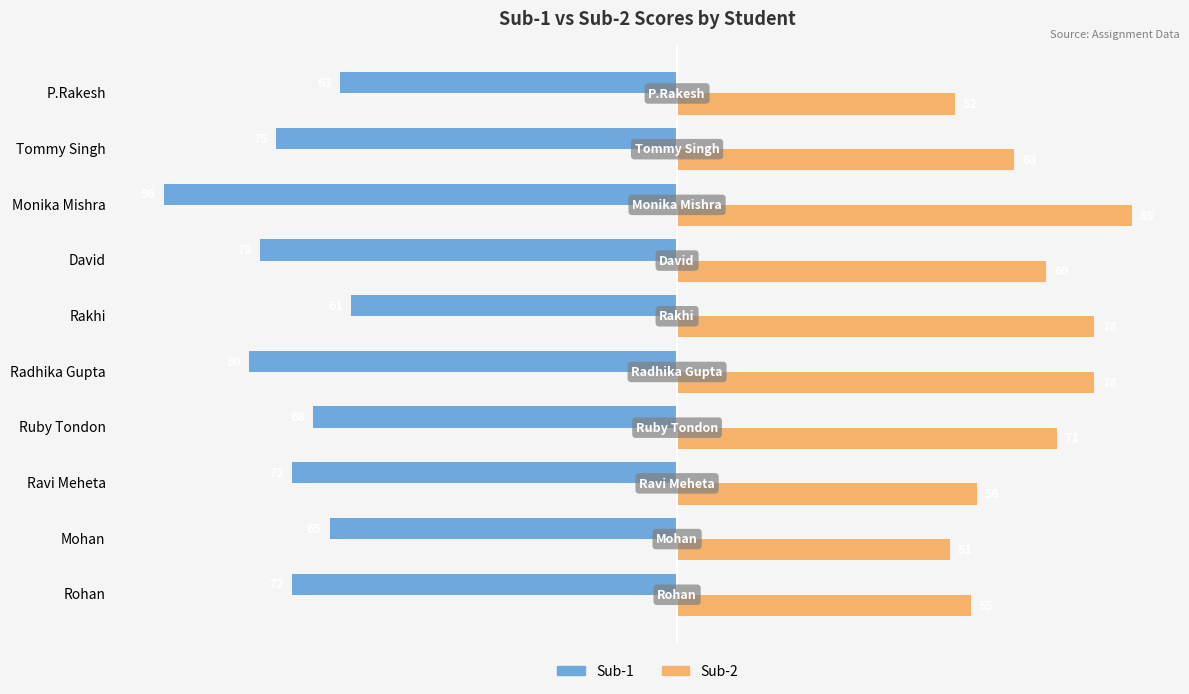

What is the approximate value of Sub-2 at Radhika Gupta, to the nearest 10?

80